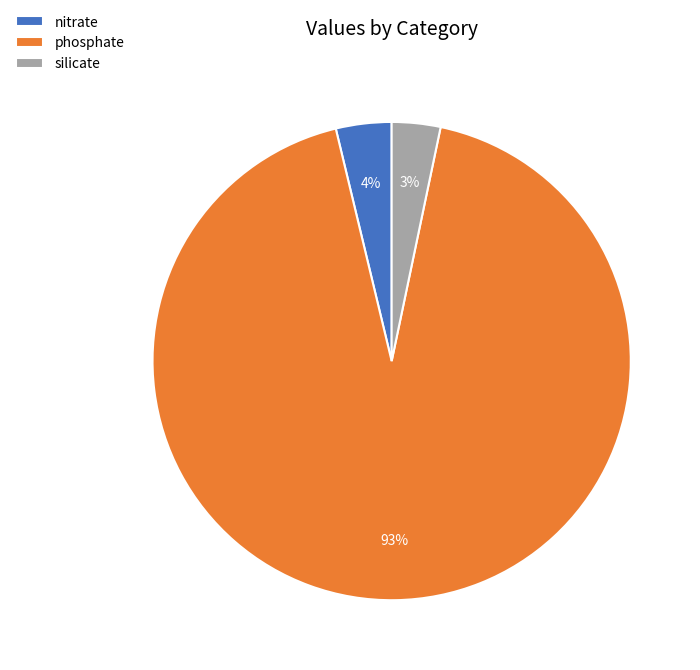

Is the sum of nitrate and silicate greater than half?

No